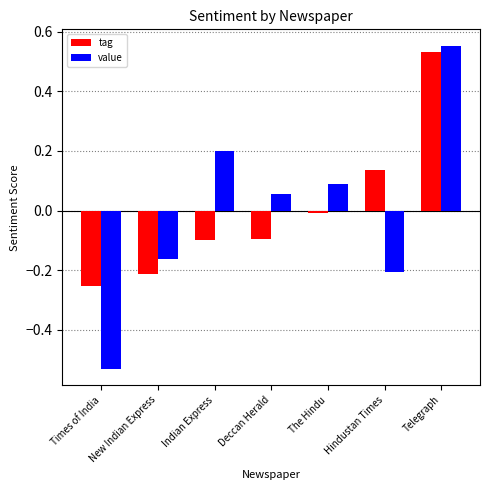

Is the value of tag at Hindustan Times greater than the value of value at Indian Express?

No